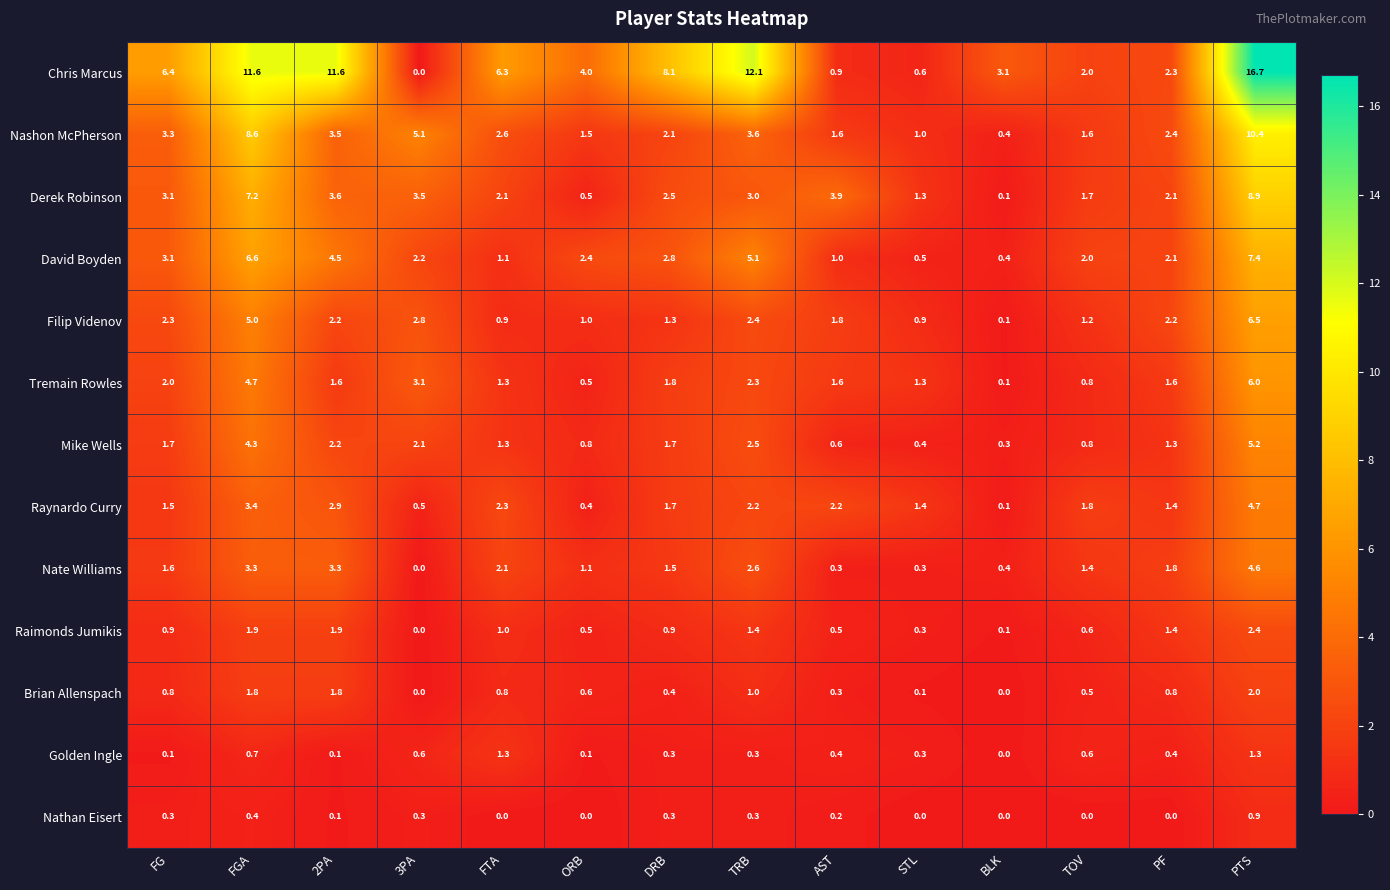

At which category is the sum across all series the highest?

PTS